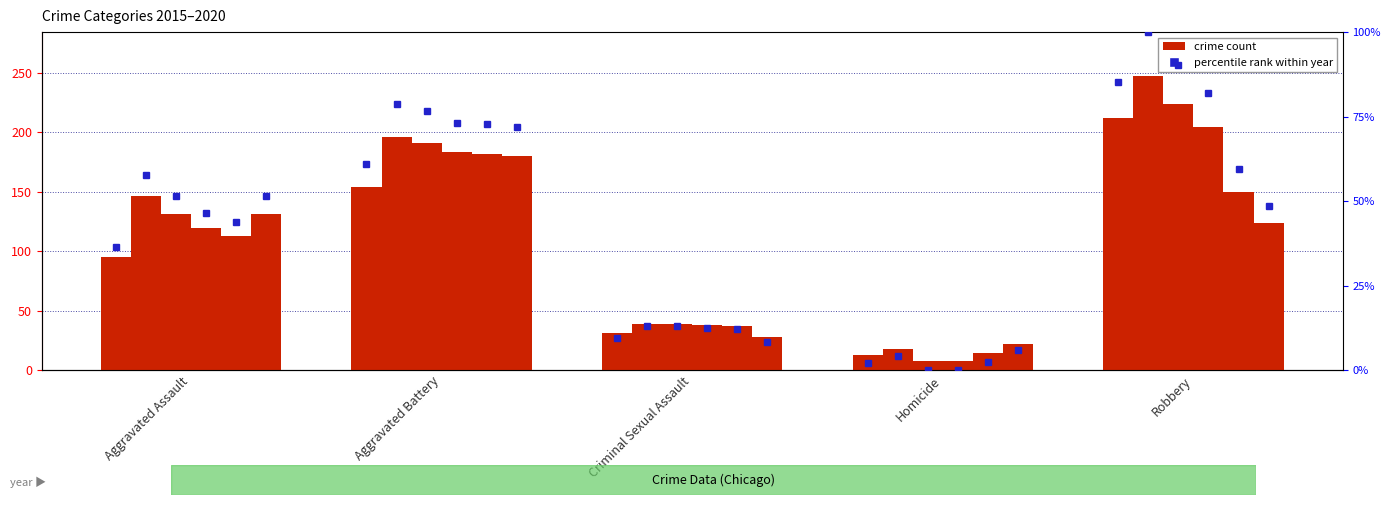

What is the difference between the second highest and second lowest values in the 2015 series?

123